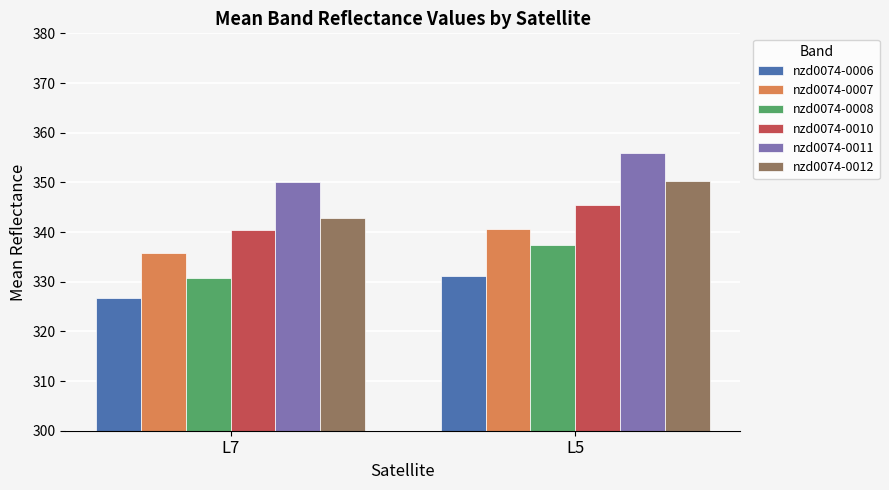

What is the spread (max minus min) of values at L7?

23.3